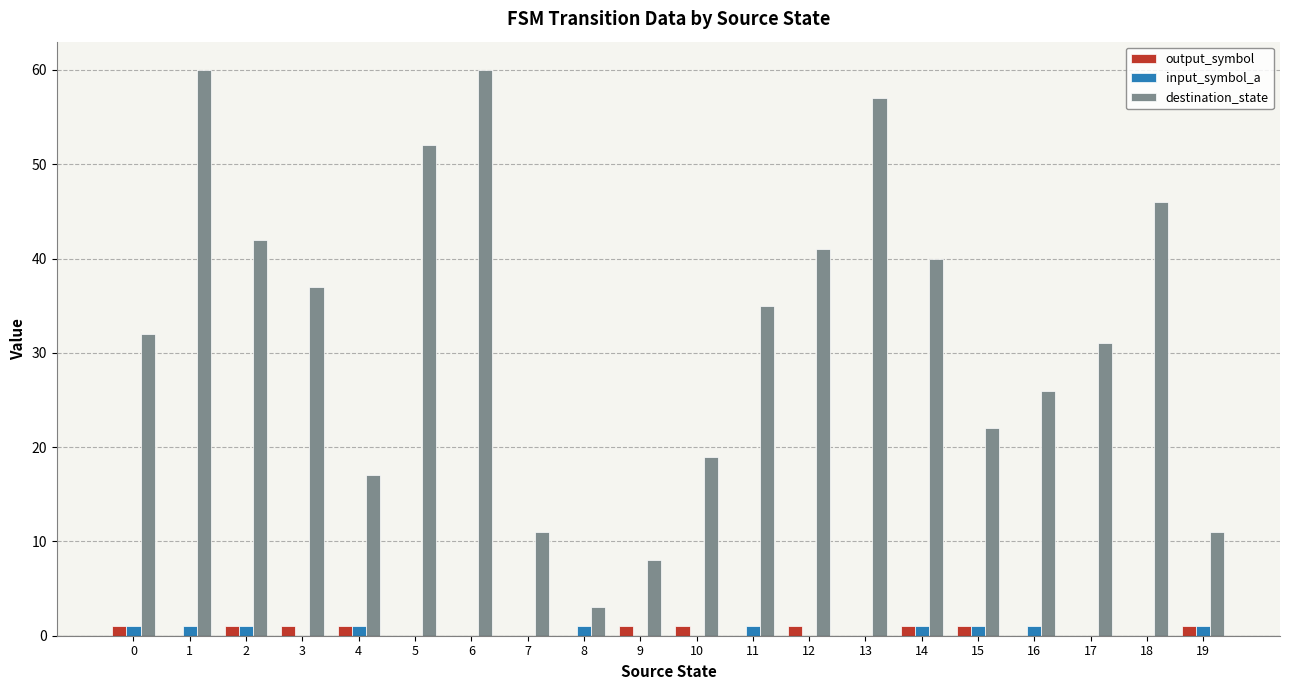

True or false: input_symbol_a has a value of 0 at 10.

True